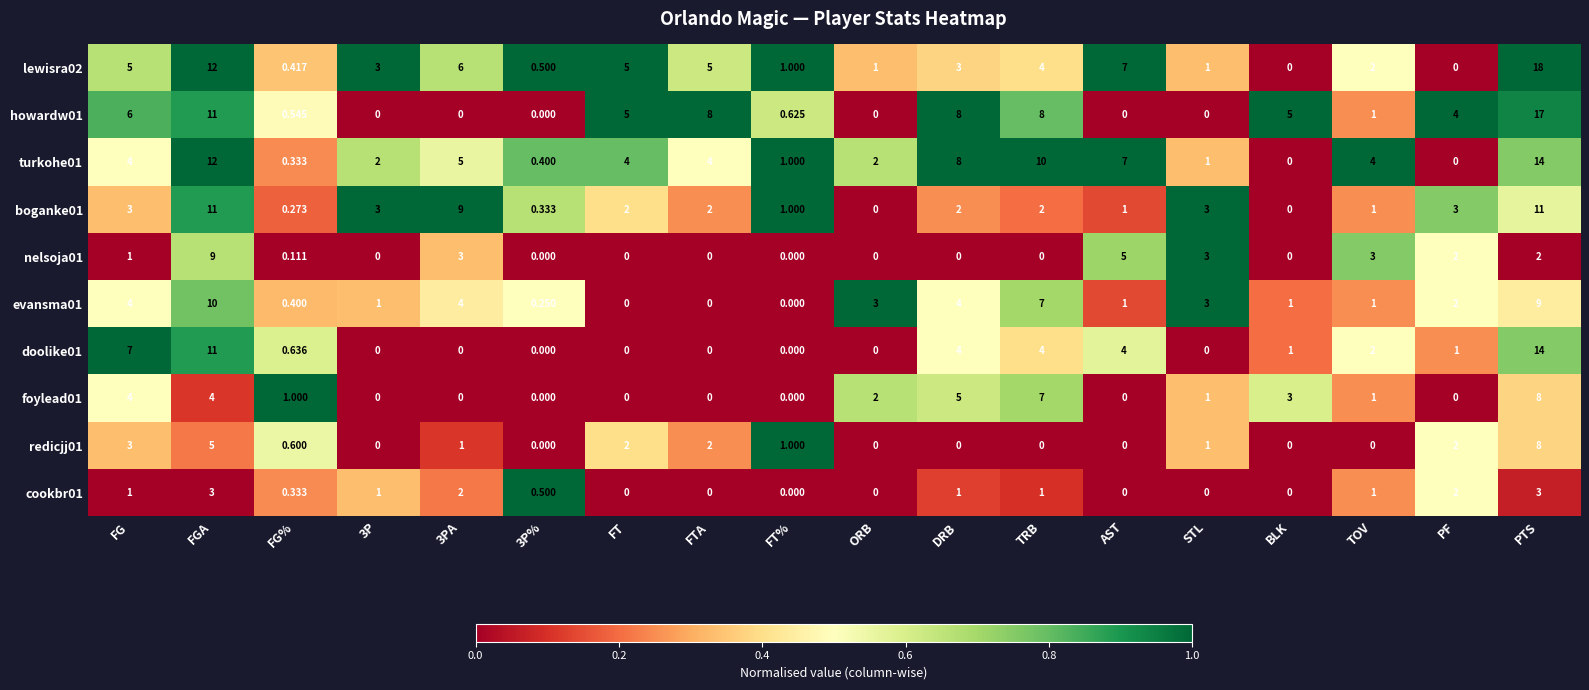

Where is doolike01 nearest to the value 7?

FG